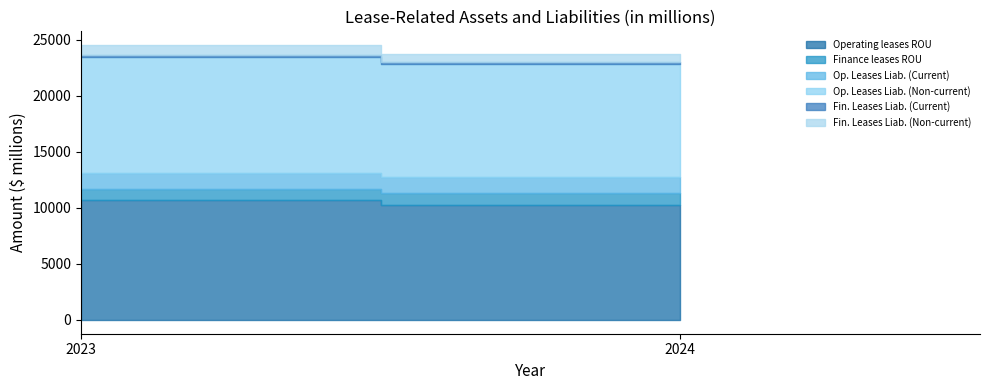

What is the minimum value for Finance leases ROU?

1015